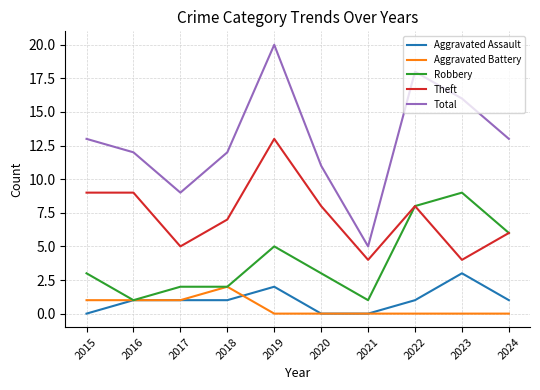

Read the Theft value at 2021.

4